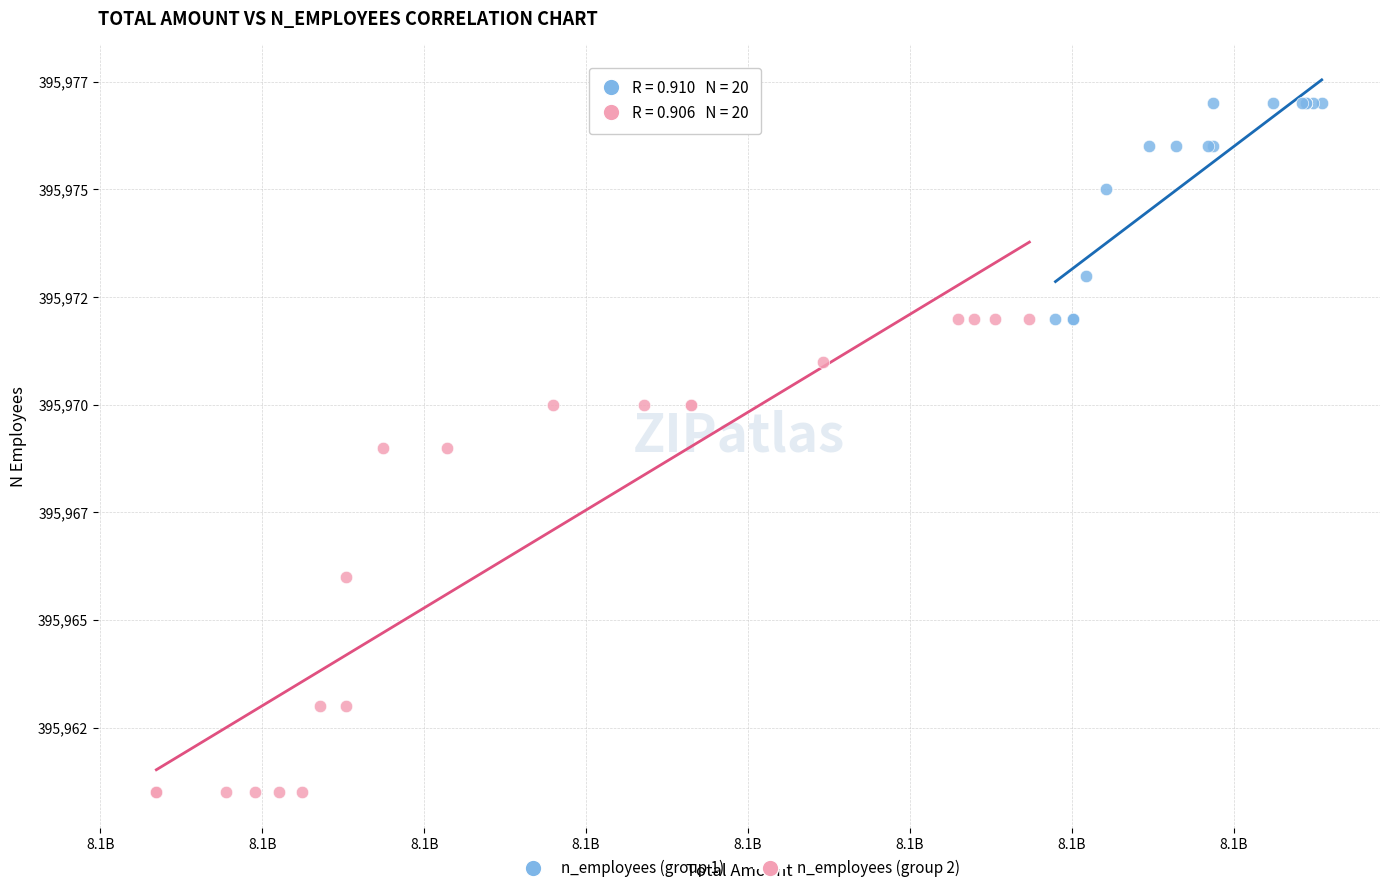

What are all the series names shown in the legend?

n_employees (group 1), n_employees (group 2)